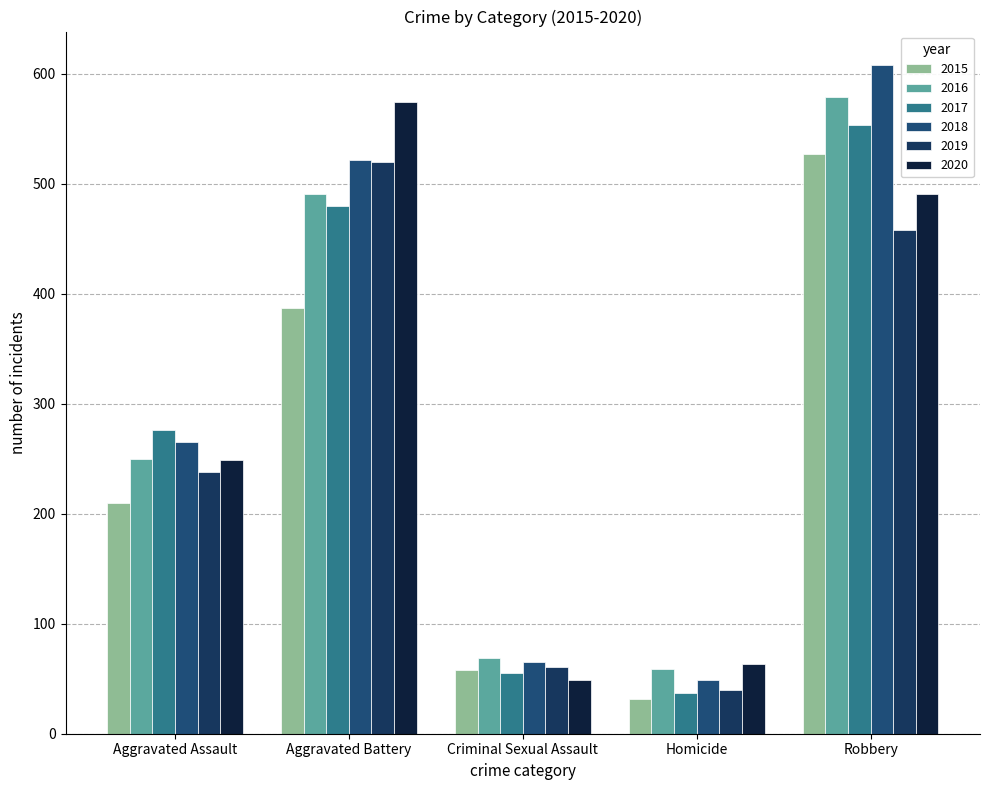

What value does the 2019 series have at Robbery, to the nearest 50?

450